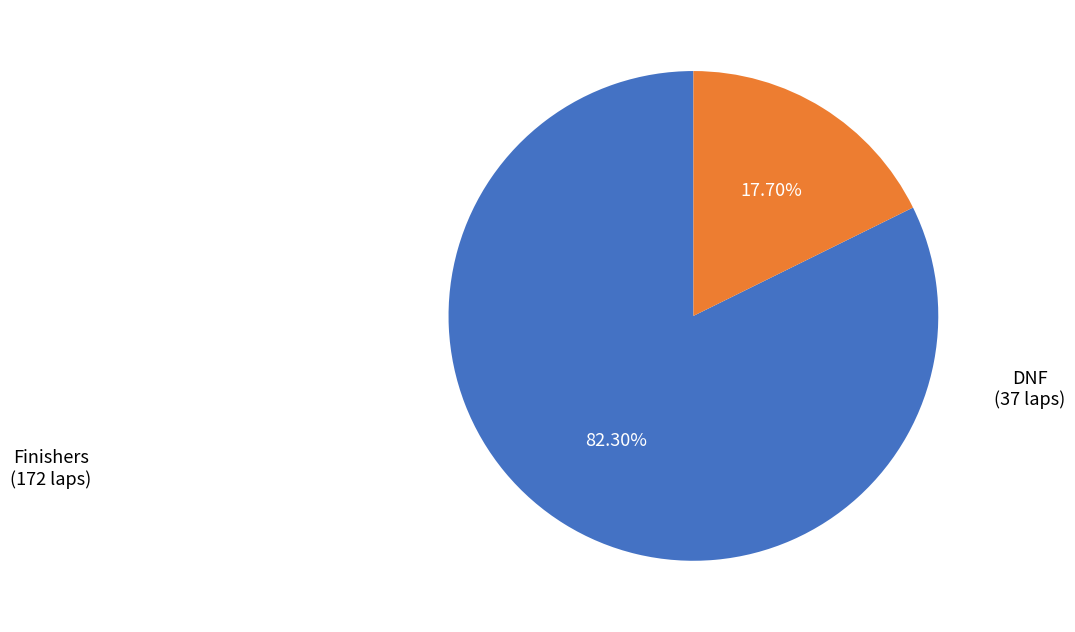

Does any single category account for the majority?

Yes